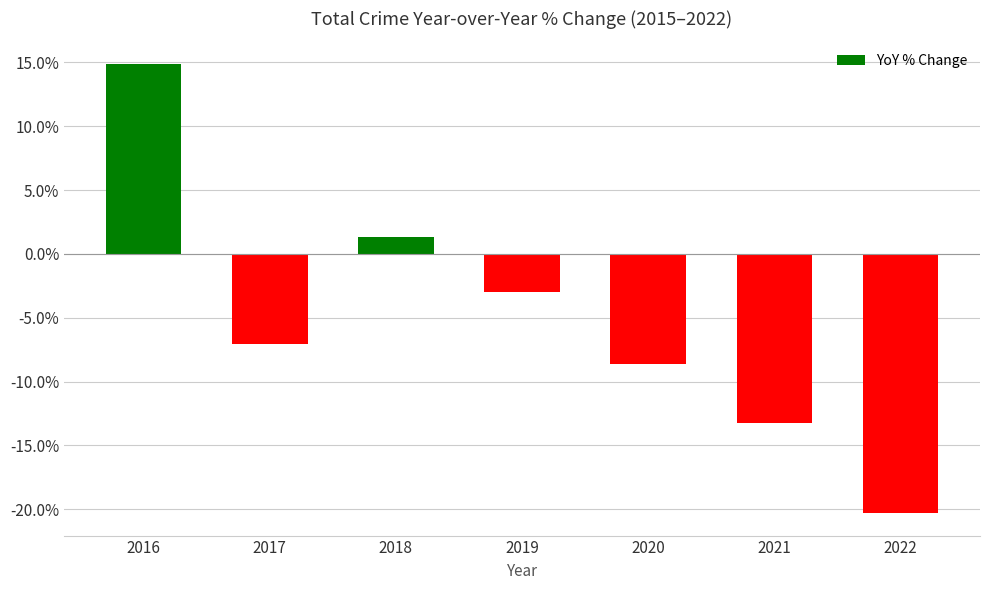

What is the minimum value shown in the chart?

-20.3